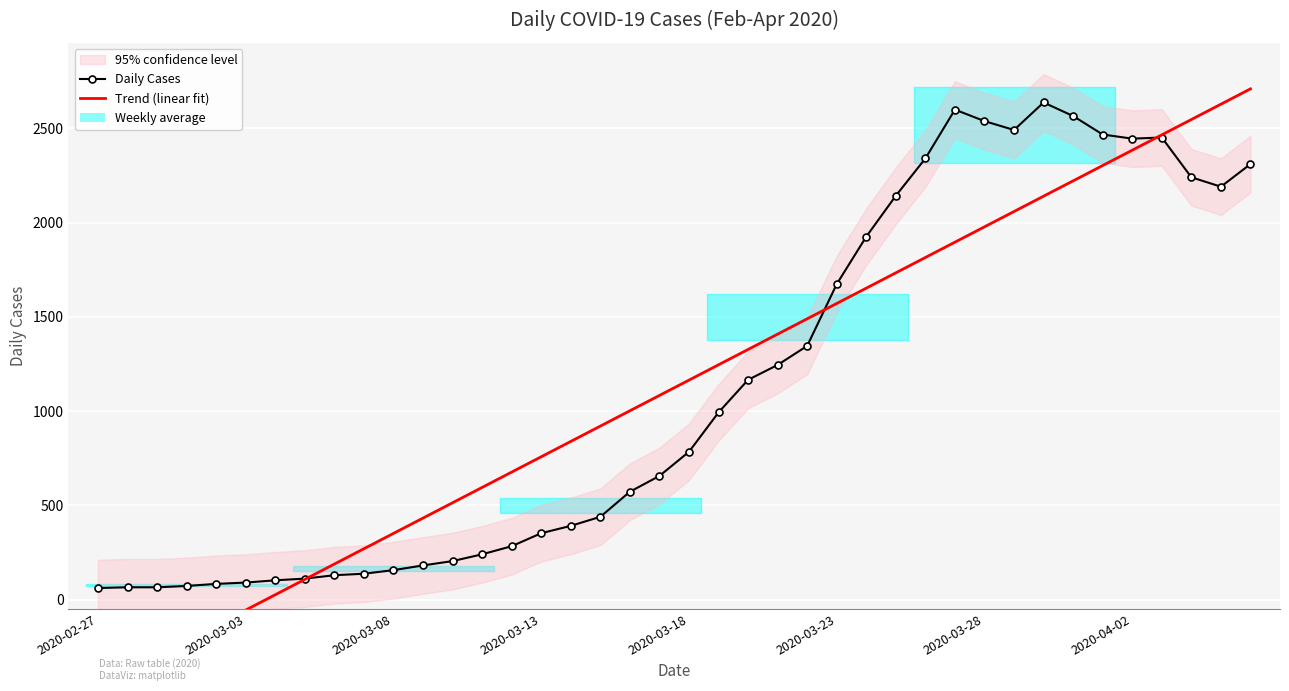

Reading left to right, extract all data points from this chart.

Daily Cases: 61.0	65.0	65.0	72.0	83.0	90.0	102.0	111.0	129.0	137.0	156.0	181.0	204.0	240.0	283.0	352.0	391.0	439.0	572.0	656.0	784.0	993.0	1166.0	1245.0	1346.0	1674.0	1926.0	2143.0	2341.0	2600.0	2539.0	2492.0	2638.0	2566.0	2468.0	2446.0	2452.0	2241.0	2191.0	2311.0
Trend (linear fit): -462.6	-381.3	-299.9	-218.6	-137.2	-55.9	25.5	106.9	188.2	269.6	350.9	432.3	513.6	595.0	676.3	757.7	839.0	920.4	1001.7	1083.1	1164.5	1245.8	1327.2	1408.5	1489.9	1571.2	1652.6	1733.9	1815.3	1896.6	1978.0	2059.3	2140.7	2222.1	2303.4	2384.8	2466.1	2547.5	2628.8	2710.2